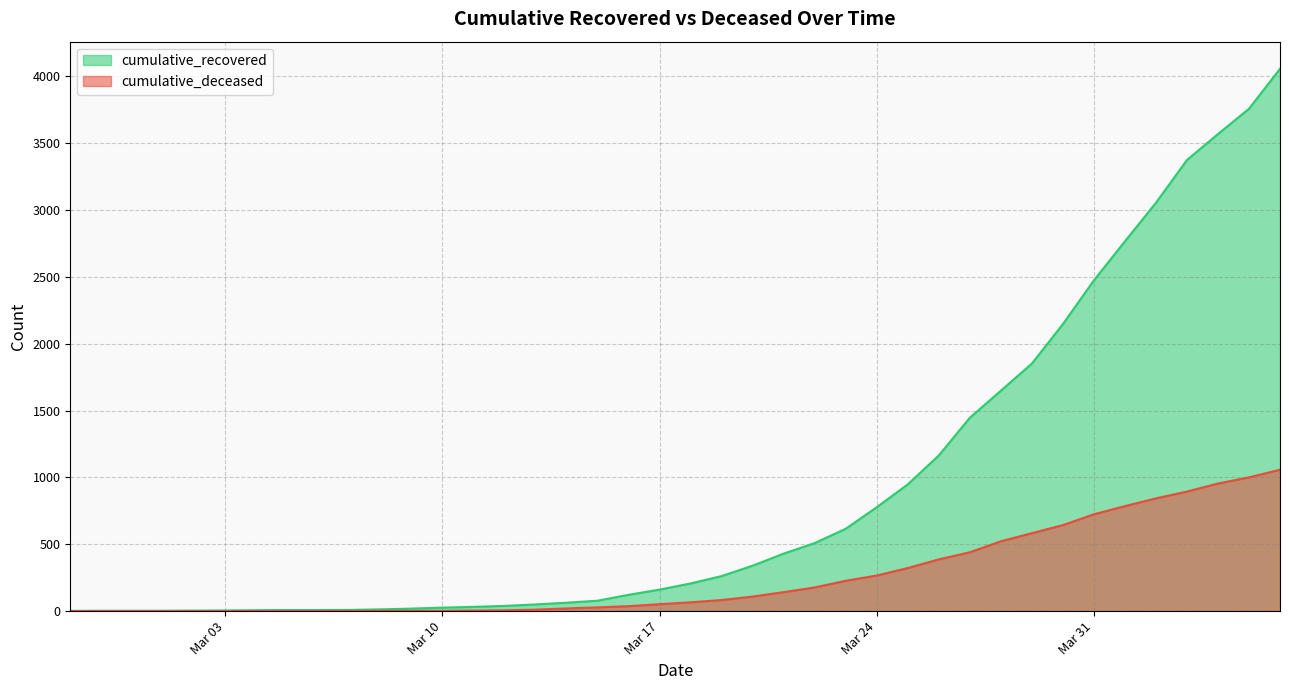

The value of cumulative_recovered at Mar 17 is 161. True or false?

True